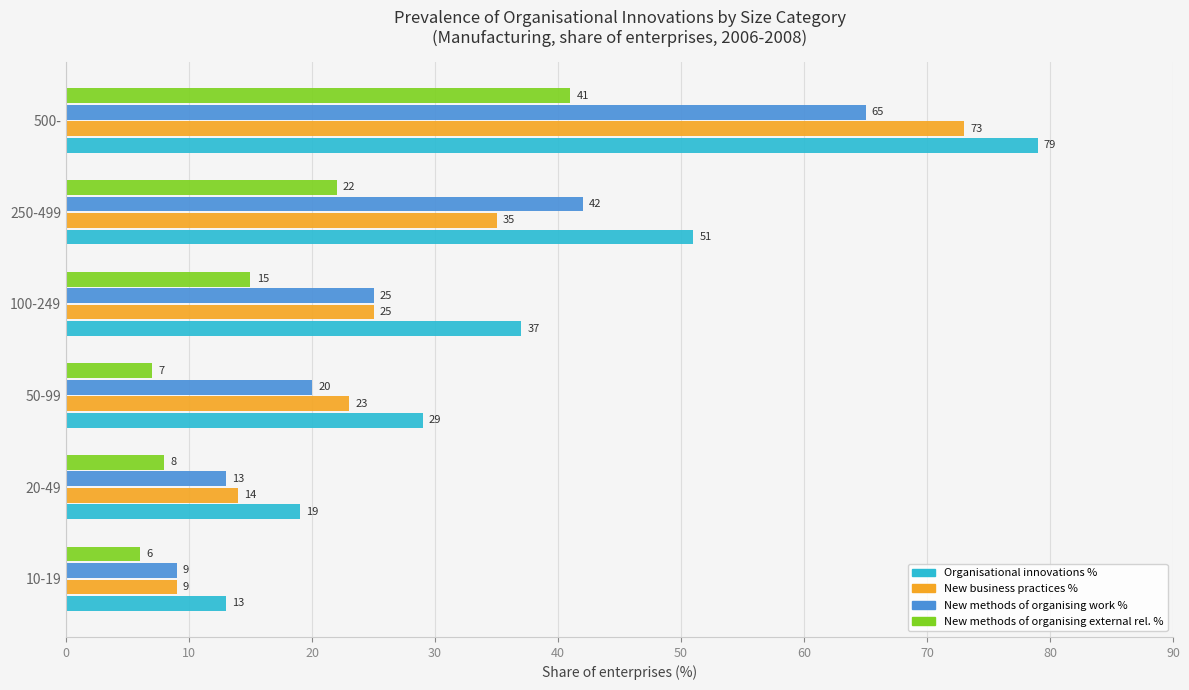

What is the average value of the Organisational innovations % series?

38